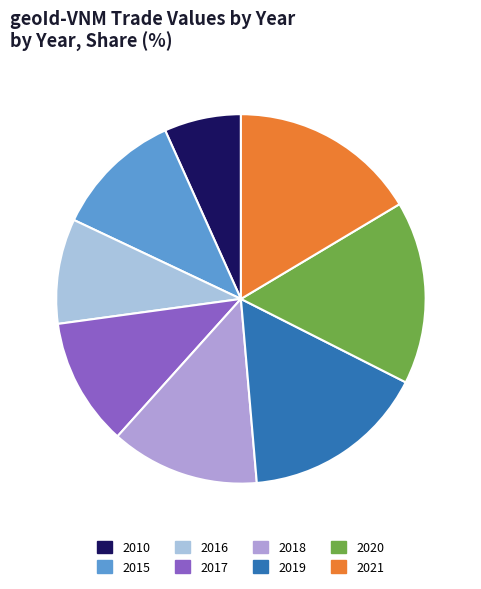

What is the ratio of the value at 2019 to the value at 2018?

1.2